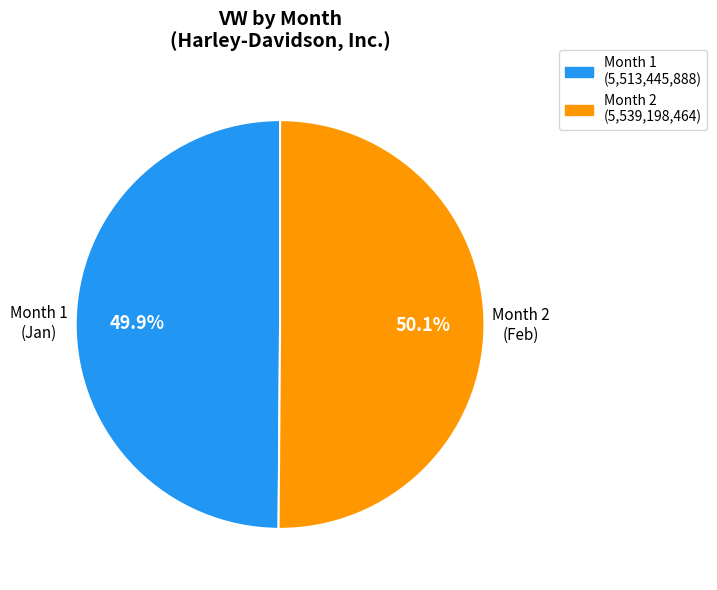

Is there a majority slice in this chart?

Yes